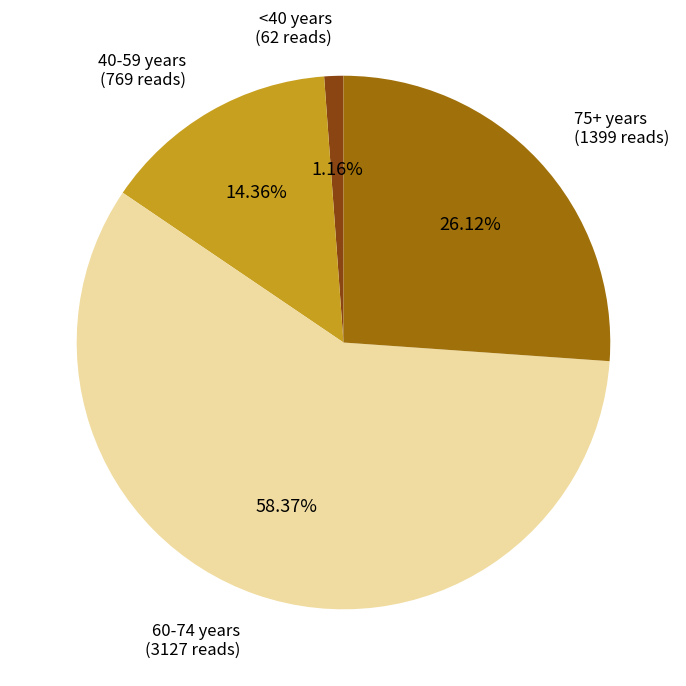

Does any single category account for the majority?

Yes